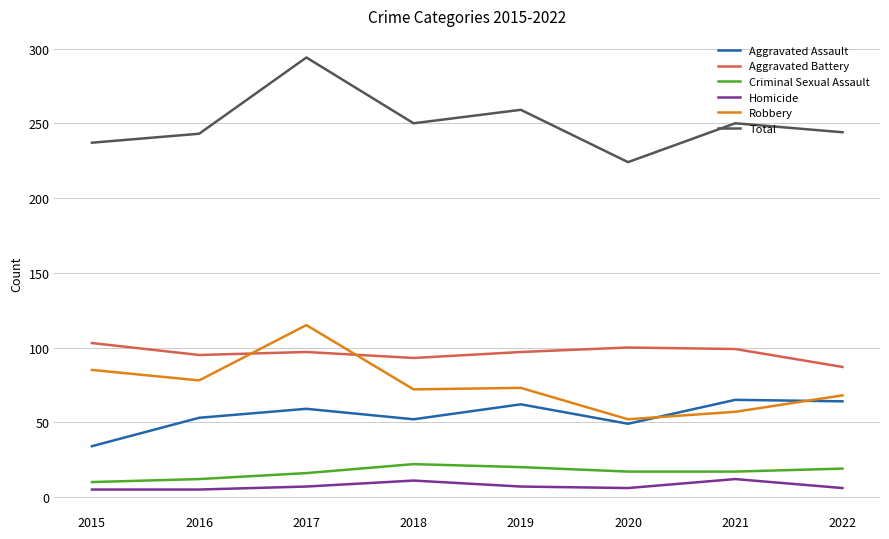

True or false: Robbery and Total cross at least once.

False